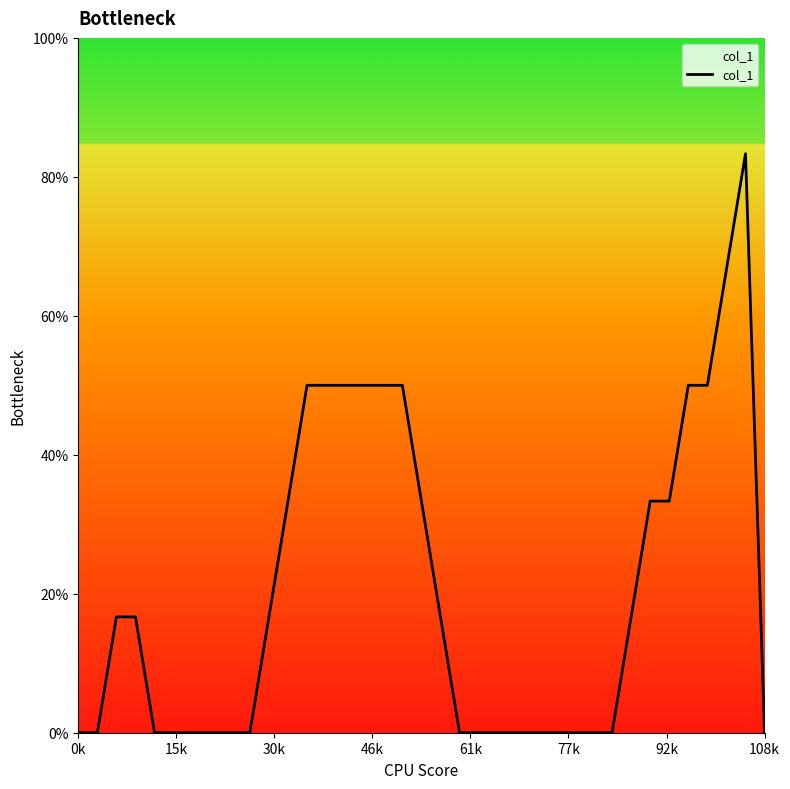

At which category does the chart reach its minimum across all series?

0k